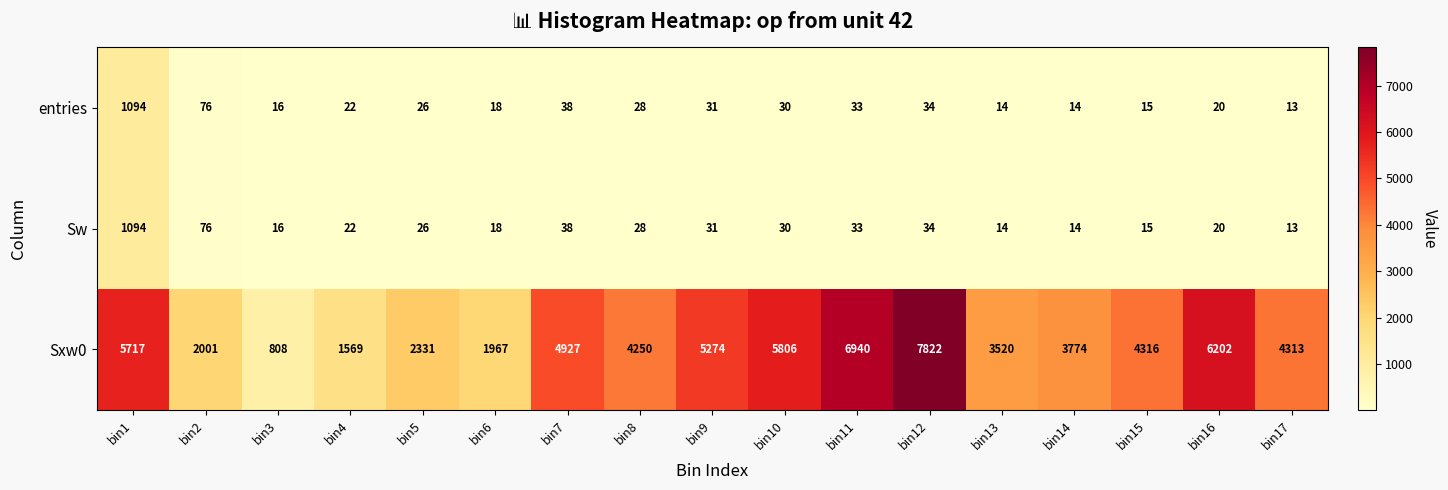

What is the minimum value shown in the chart?

13